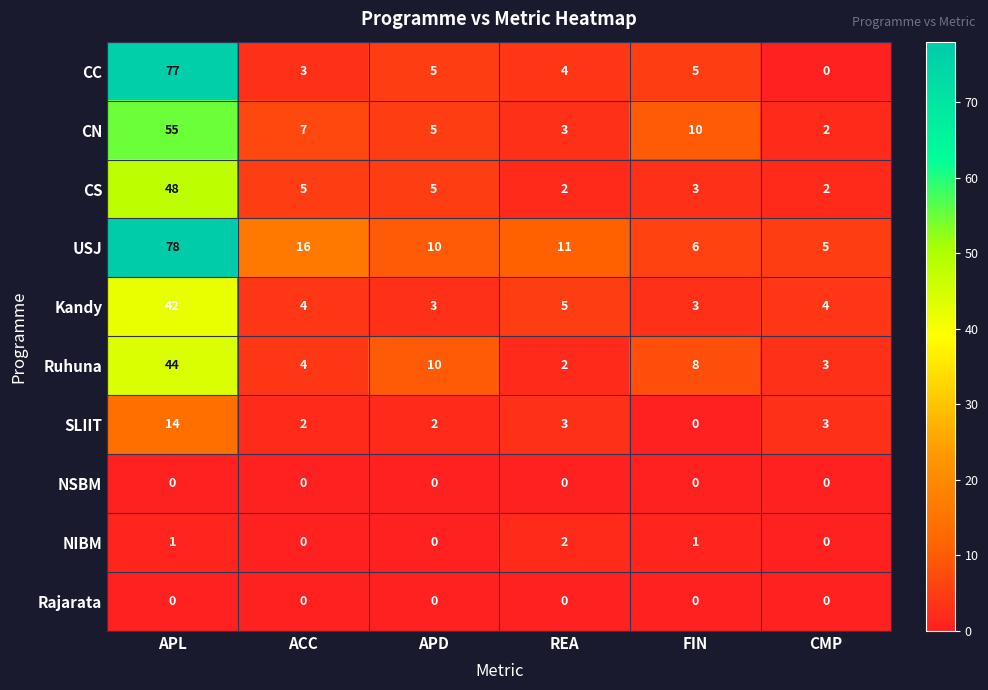

Is it true that CC equals 0 at CMP?

True